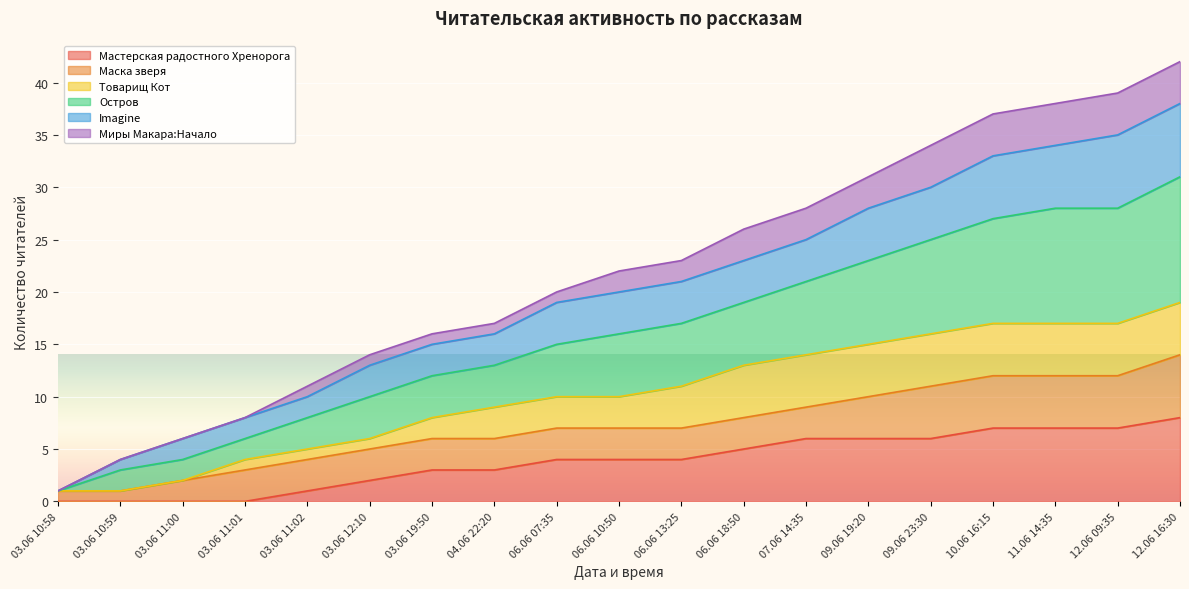

Does the chart display data point markers on the line(s)?

No